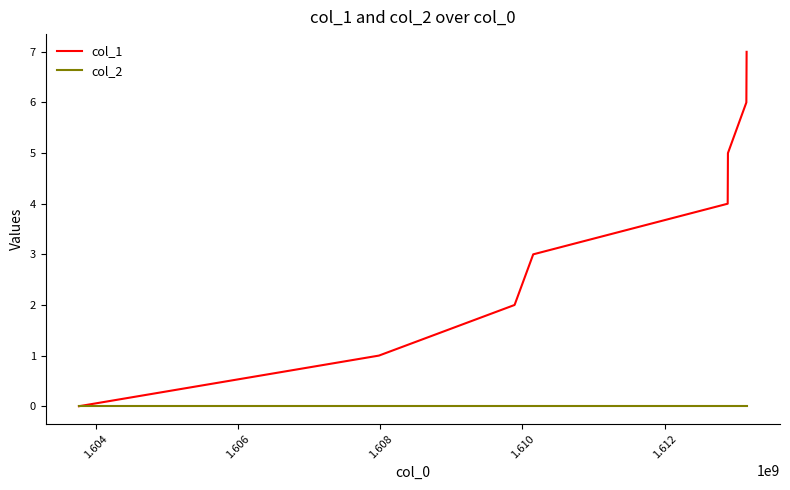

Reading left to right, transcribe all the data shown in this chart.

col_1: 0	1	2	3	4	5	6	7
col_2: 0	0	0	0	0	0	0	0